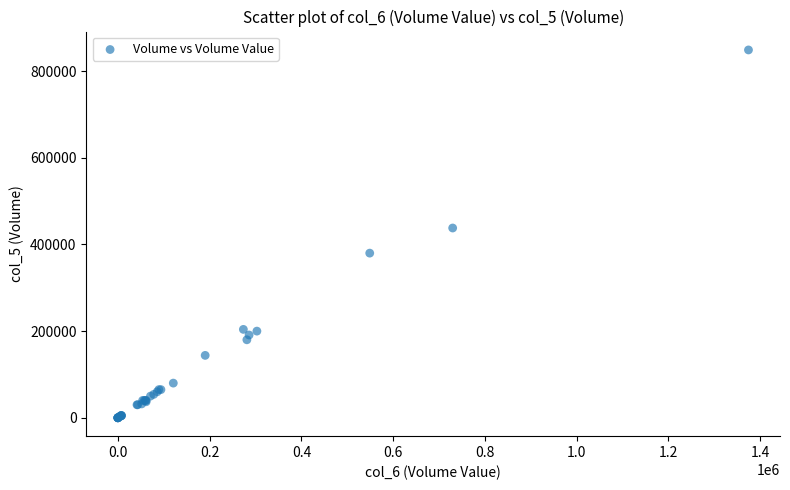

What Y value in the scatter plot is closest to 424500?

438000